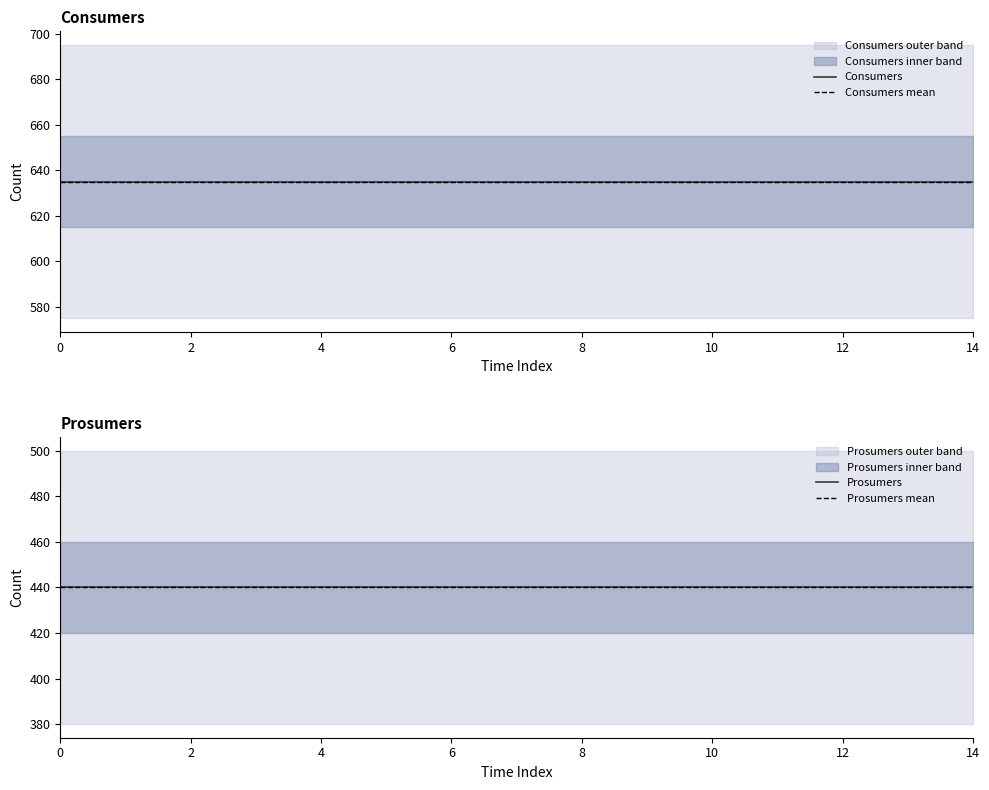

What is the value of the Consumers point at the 4th from the left?

635